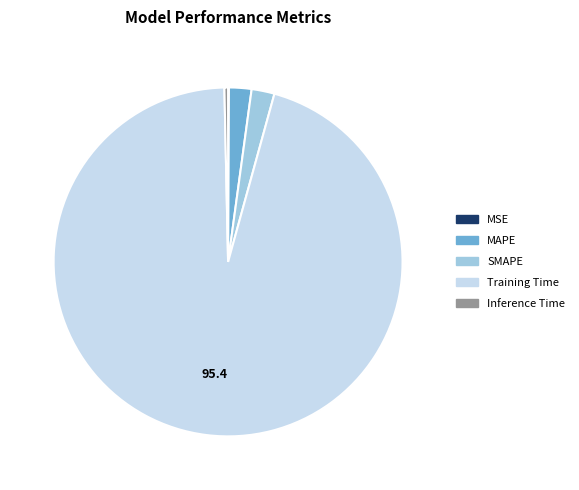

What is the majority slice?

Training Time